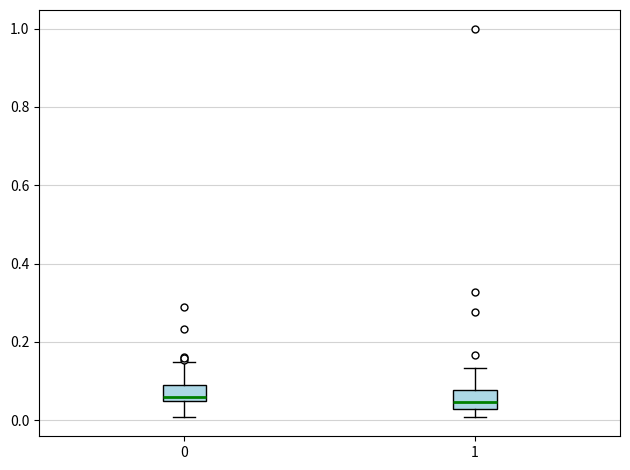

Where does the lower whisker of the box at x = 0 end on the y-axis? The values are not printed on the chart, so give them approximately, as read against the axis.

0.00